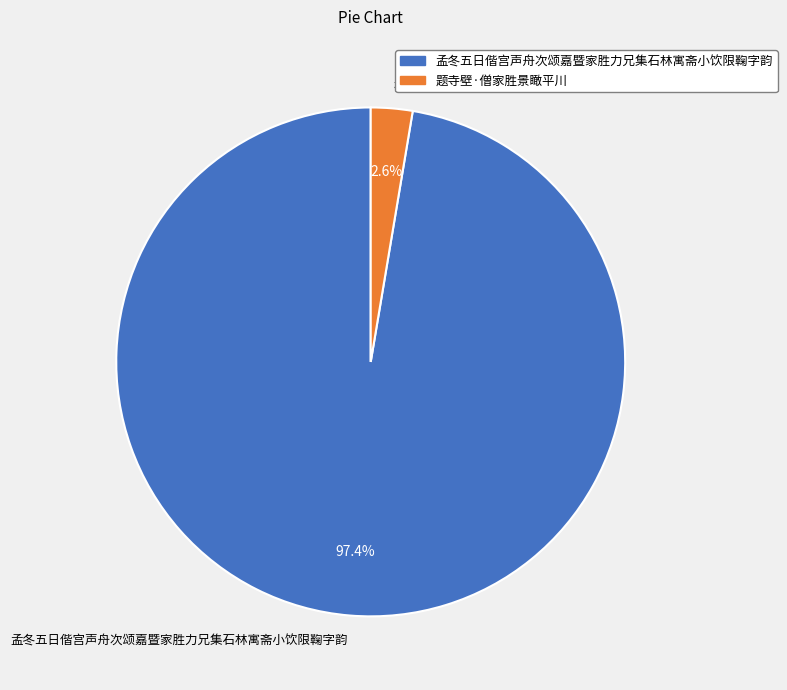

Does 孟冬五日偕宫声舟次颂嘉暨家胜力兄集石林寓斋小饮限鞠字韵 represent more than half of the total?

Yes